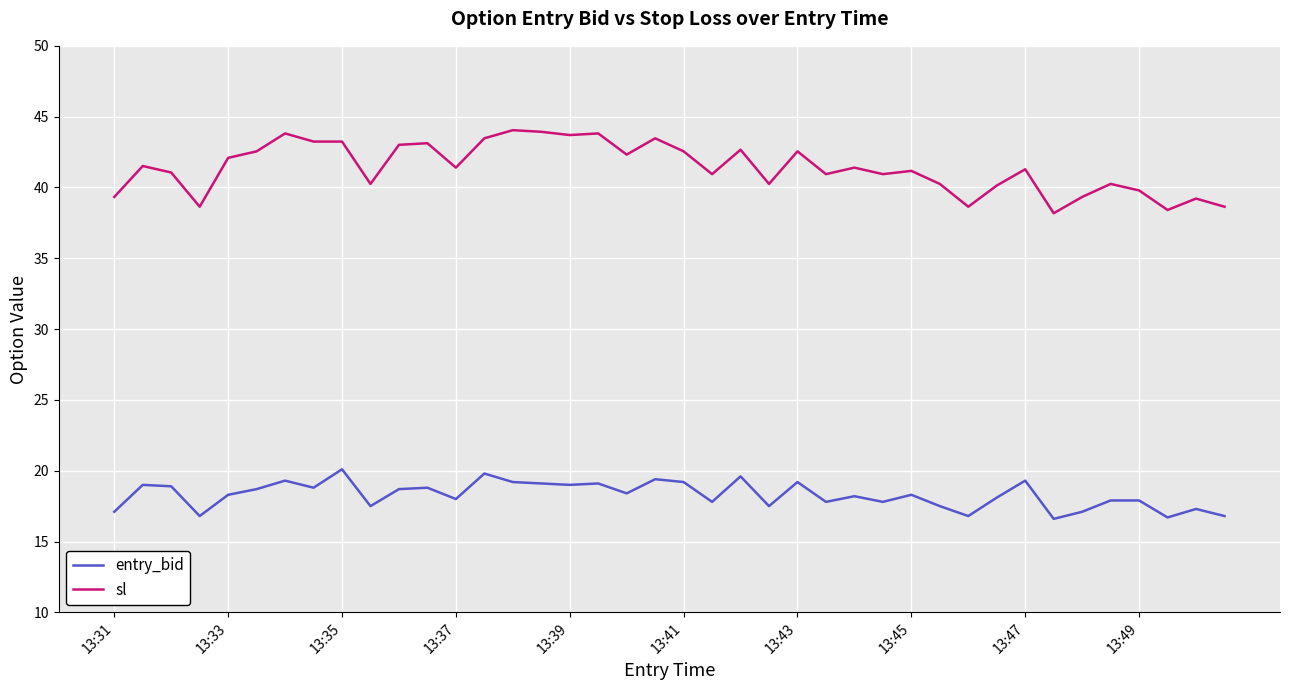

How many series are shown in this chart?

2